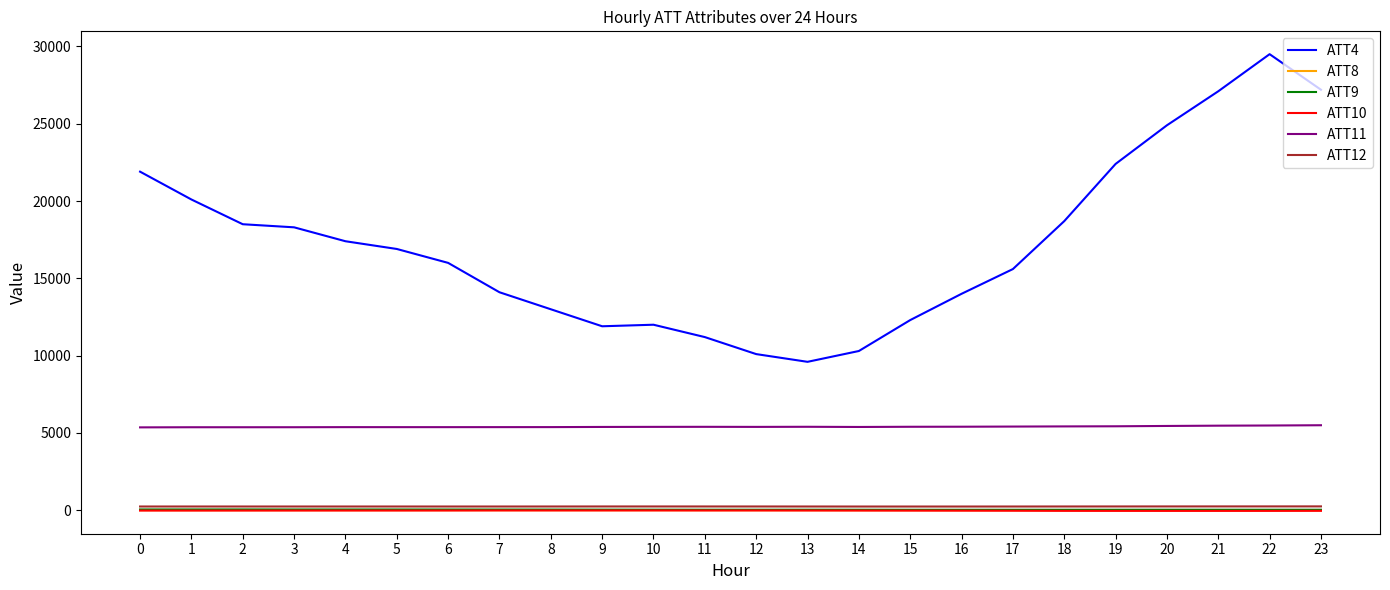

What is the greatest value displayed?

29500.0